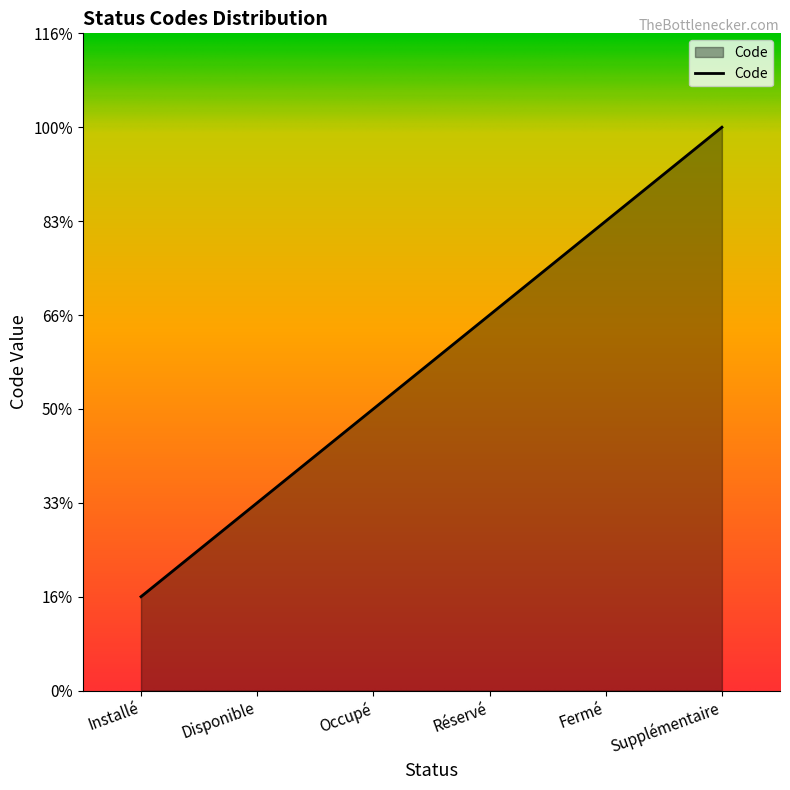

Is it true that the value at Occupé is 3?

True